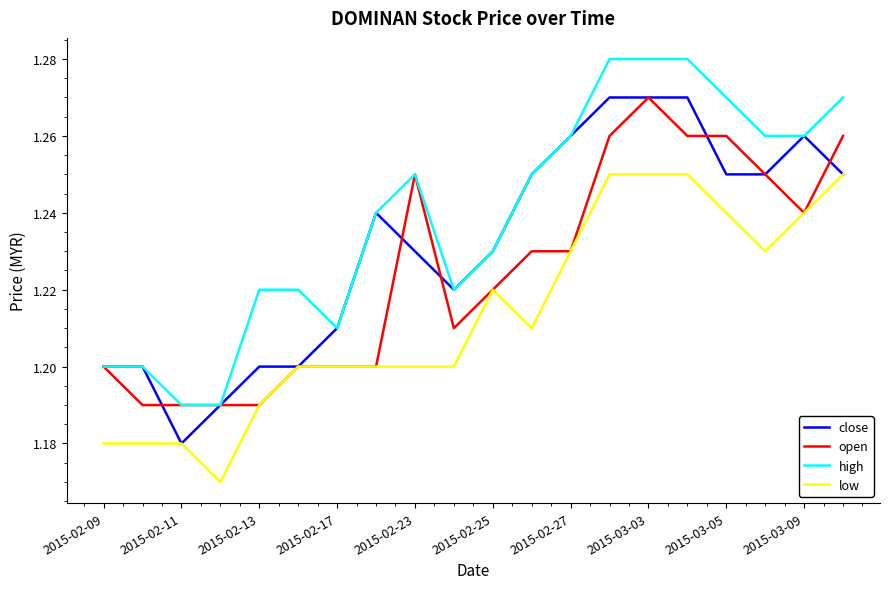

True or false: high and low cross at least once.

False